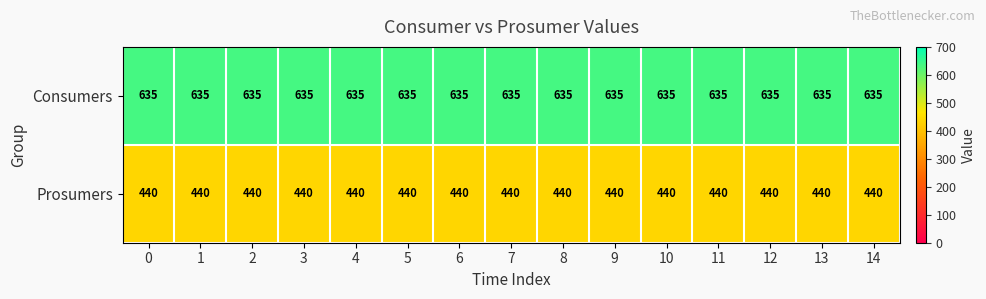

List the series in order of their overall mean, highest first.

Consumers, Prosumers